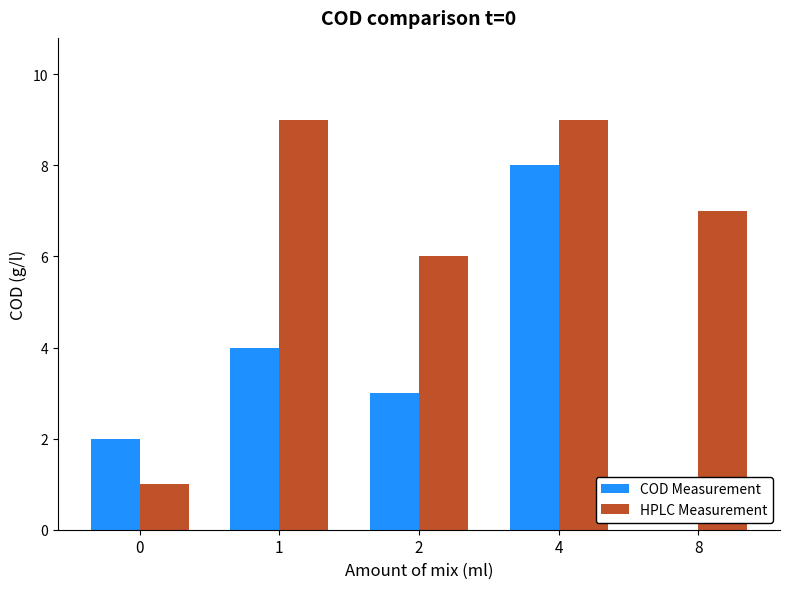

Is the value of HPLC Measurement at 8 greater than the value of COD Measurement at 8?

Yes